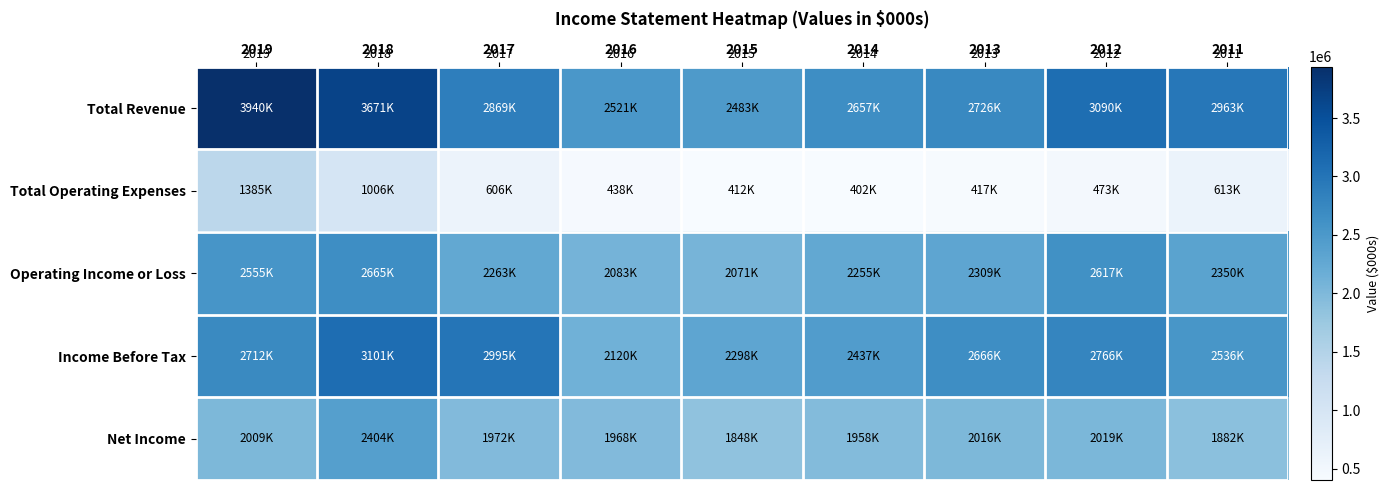

At which category is the sum across all series the highest?

2018